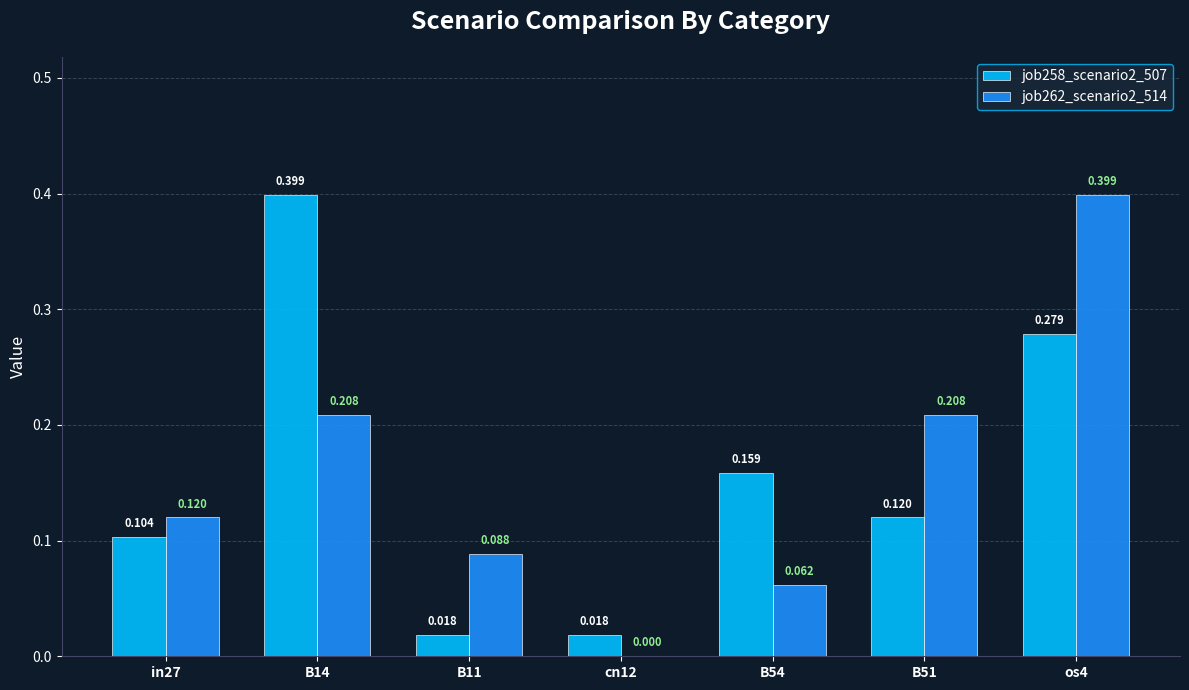

Is the value of job258_scenario2_507 at in27 greater than the value of job262_scenario2_514 at cn12?

Yes